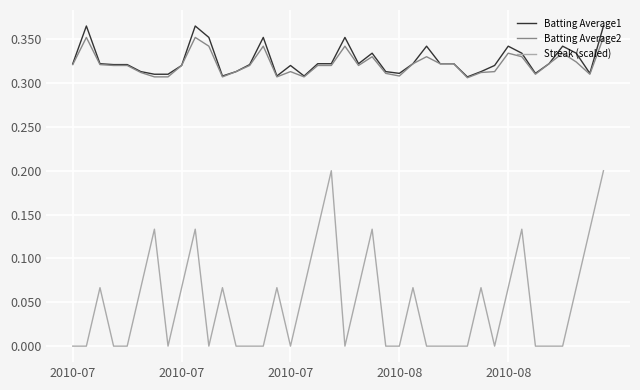

Count the Streak (scaled) values in the range 0 to 1.

40